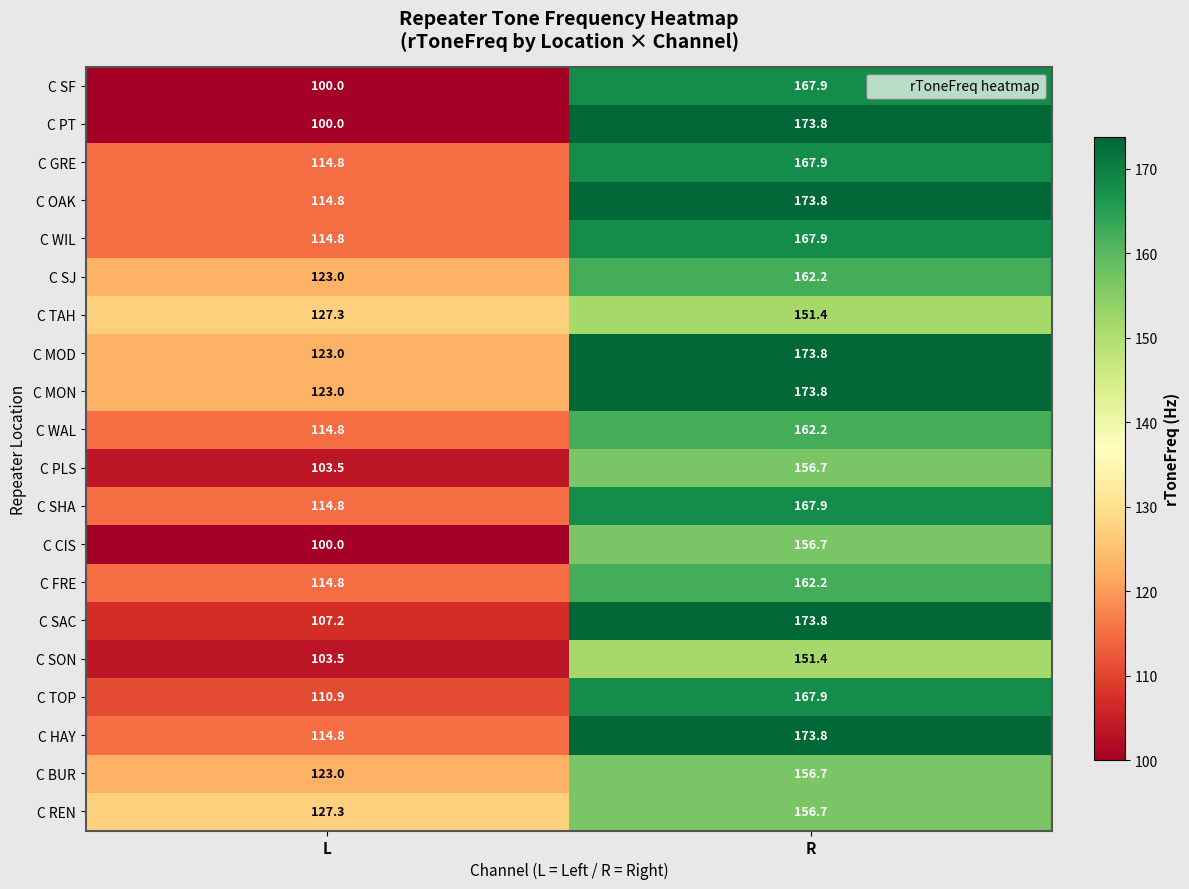

Which category has the highest value in the C OAK series?

R